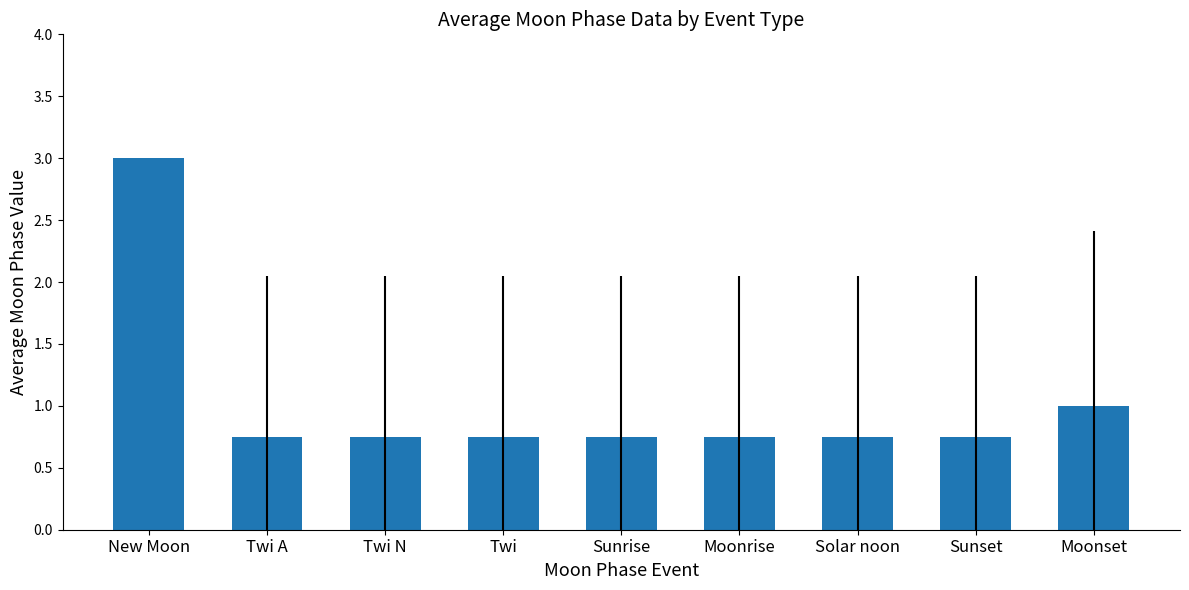

The value at Twi A is 1.2. True or false?

False